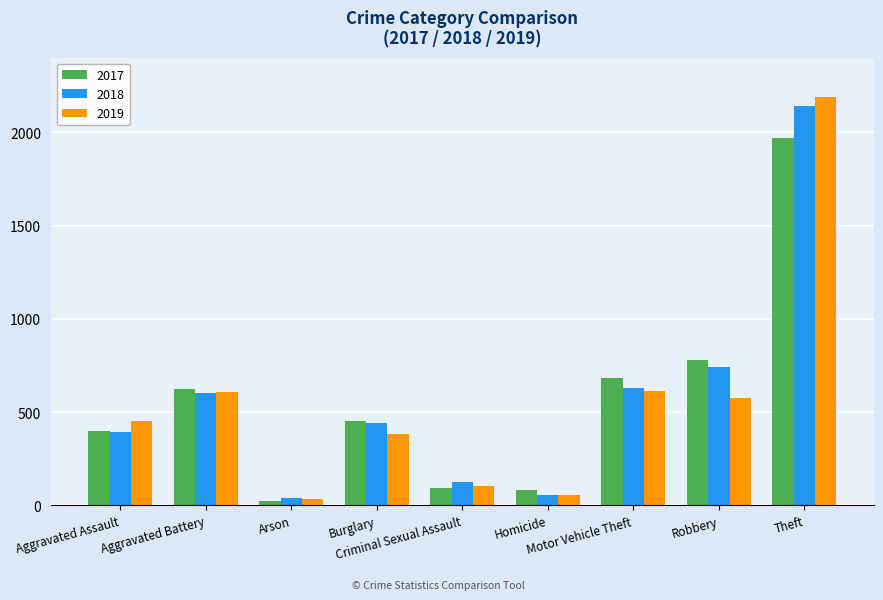

What position from the left is Homicide?

6